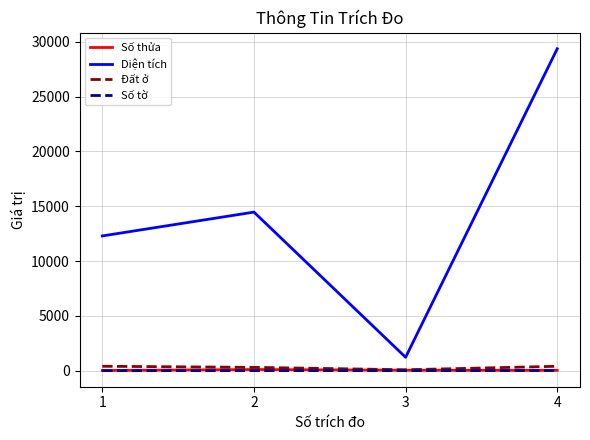

Is it true that Diện tích equals 39326.2 at 4?

False